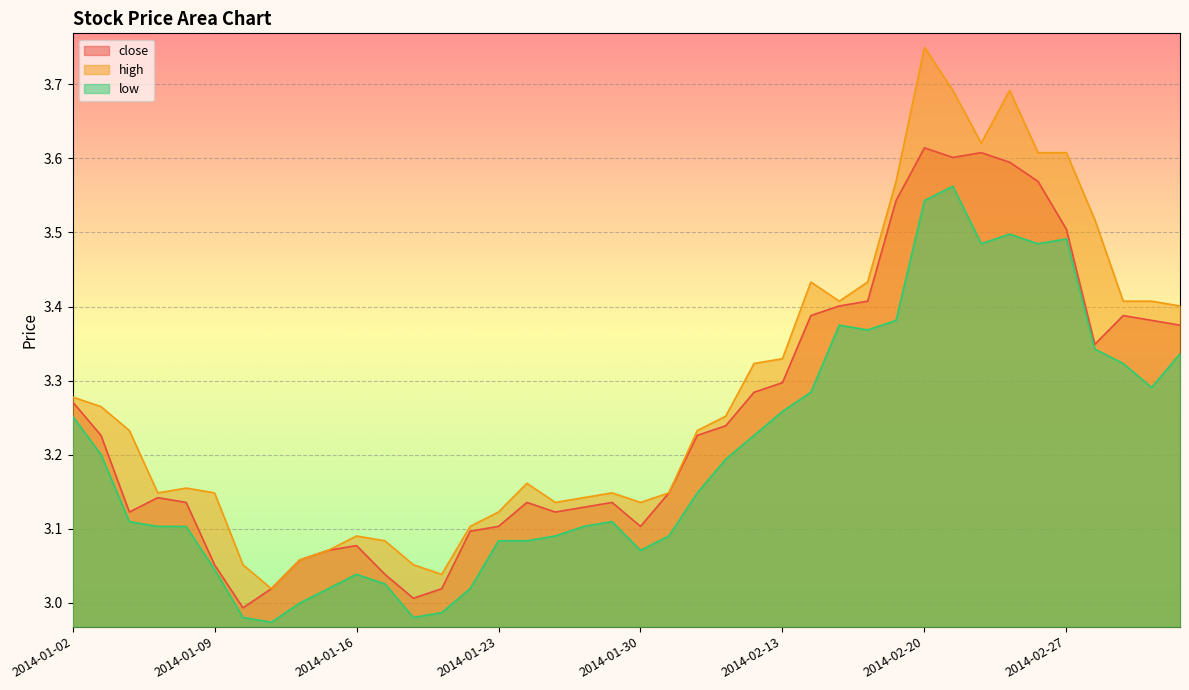

What is the minimum value shown in the chart?

3.0